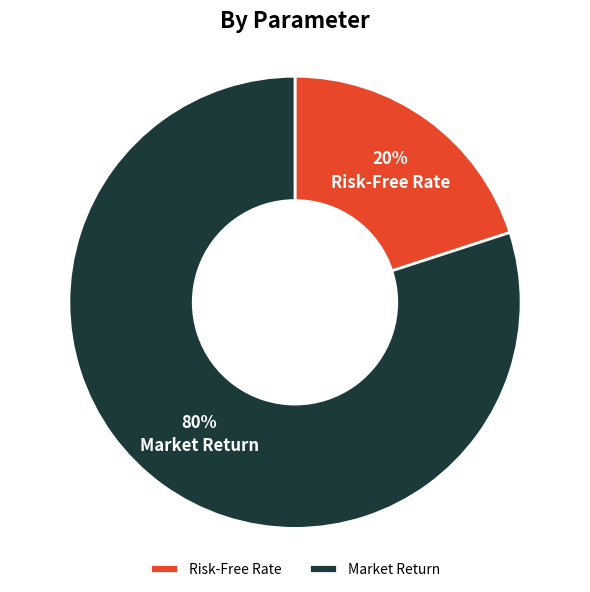

To the nearest percent, what is the difference between the Market Return and Risk-Free Rate slice percentages?

60%